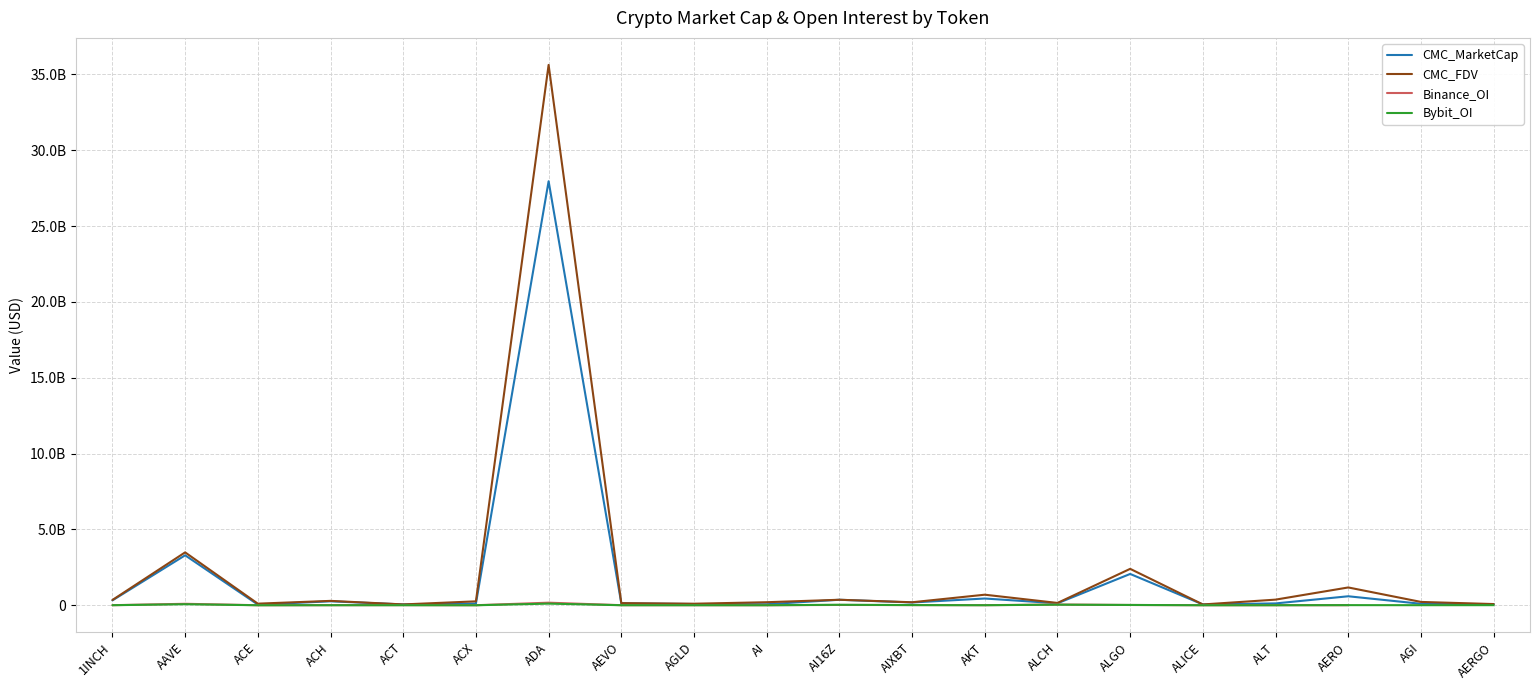

At which label does Bybit_OI first exceed 4017926?

AAVE